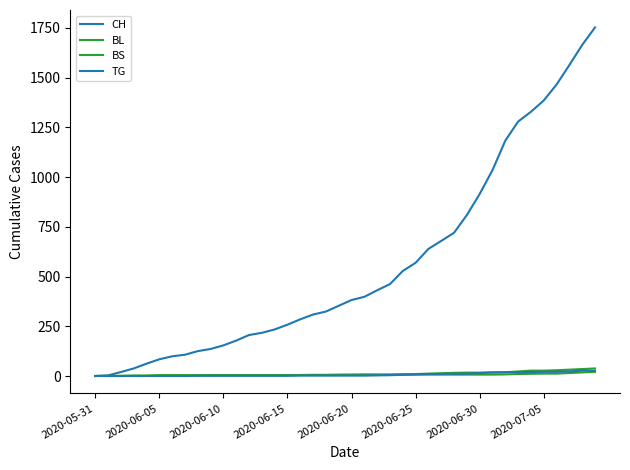

At which label does TG reach its minimum?

2020-05-31